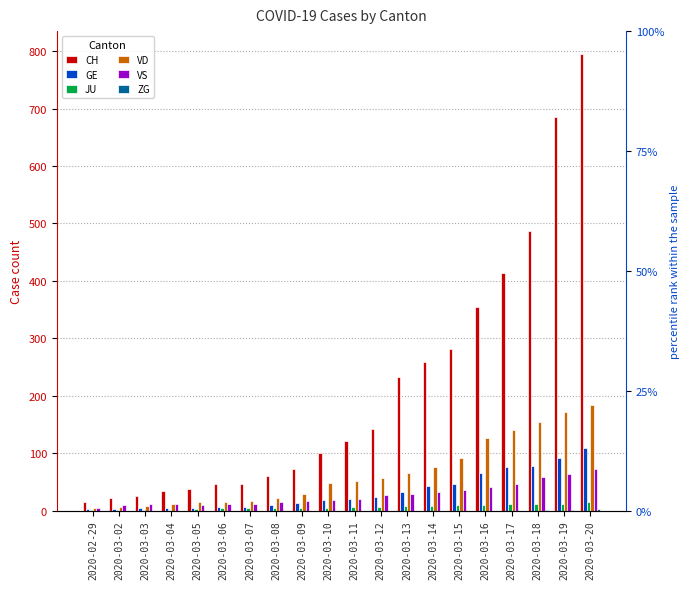

How many bars are there in total?

120